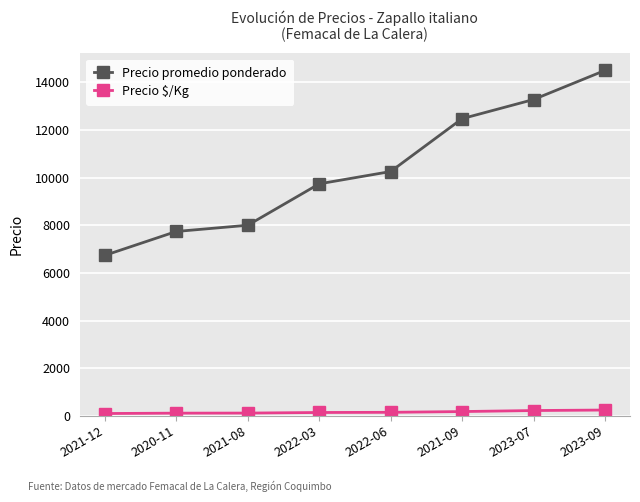

What is the label of the 5th point from the left?

2022-06